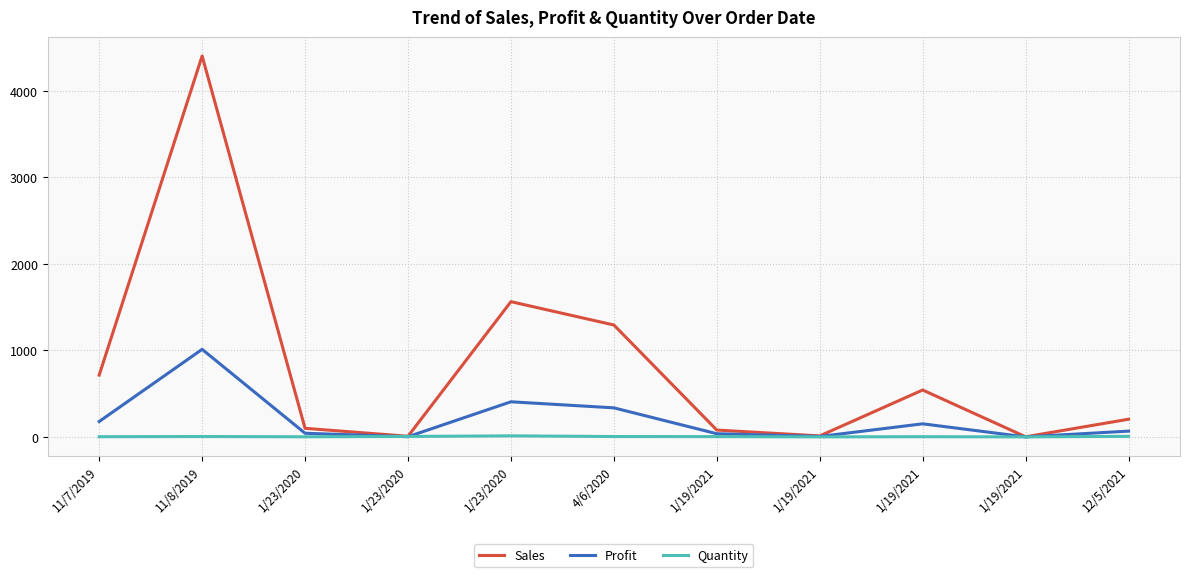

Is it true that Quantity equals 4.0 at 1/19/2021?

True